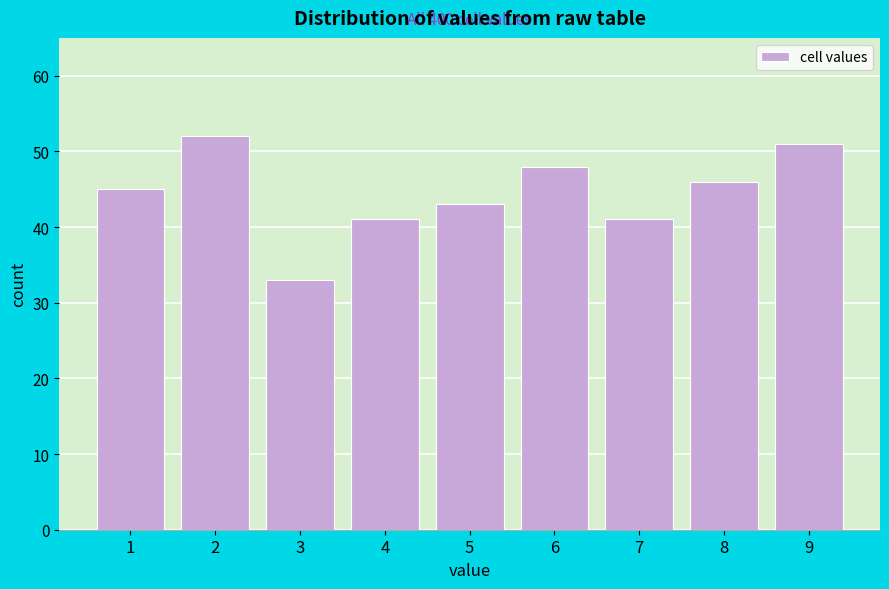

Reading left to right, extract all data points from this chart.

45	52	33	41	43	48	41	46	51